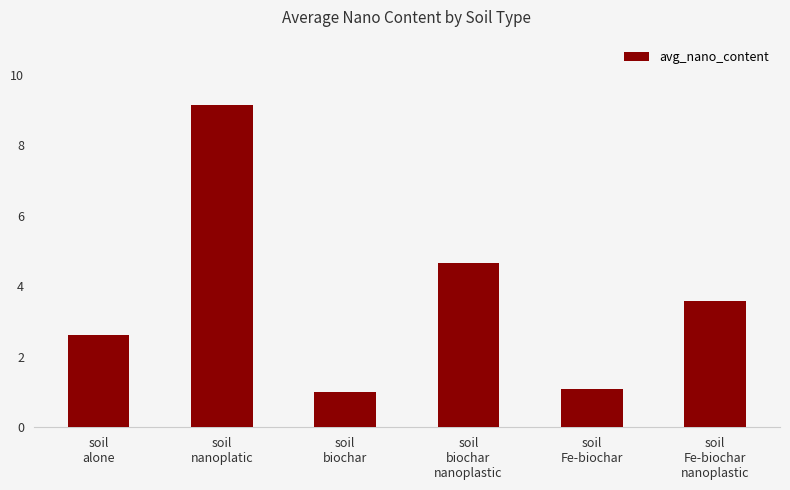

What is the sum of the values at soil
Fe-biochar and soil
biochar?

2.1